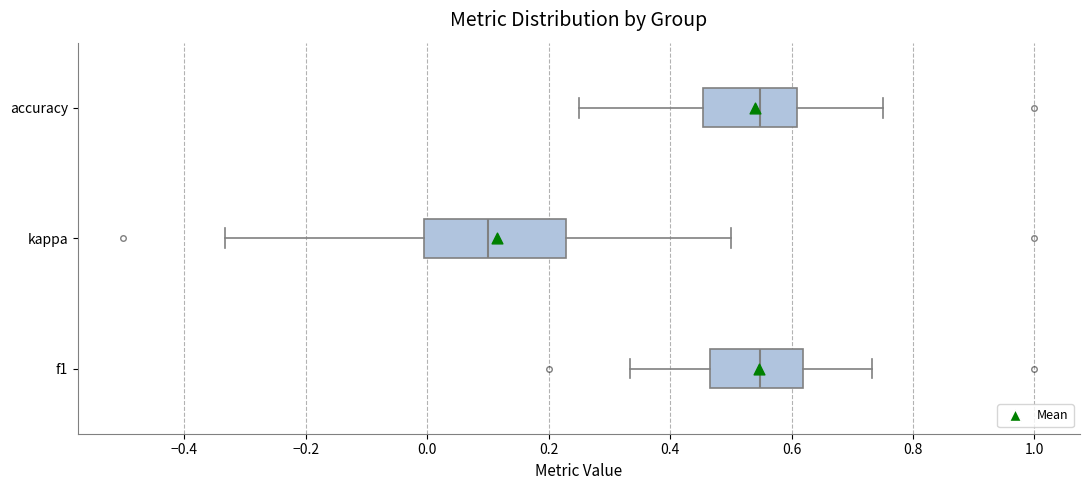

Where does the left whisker of the box for accuracy end on the x-axis? The values are not printed on the chart, so give them approximately, as read against the axis.

0.26